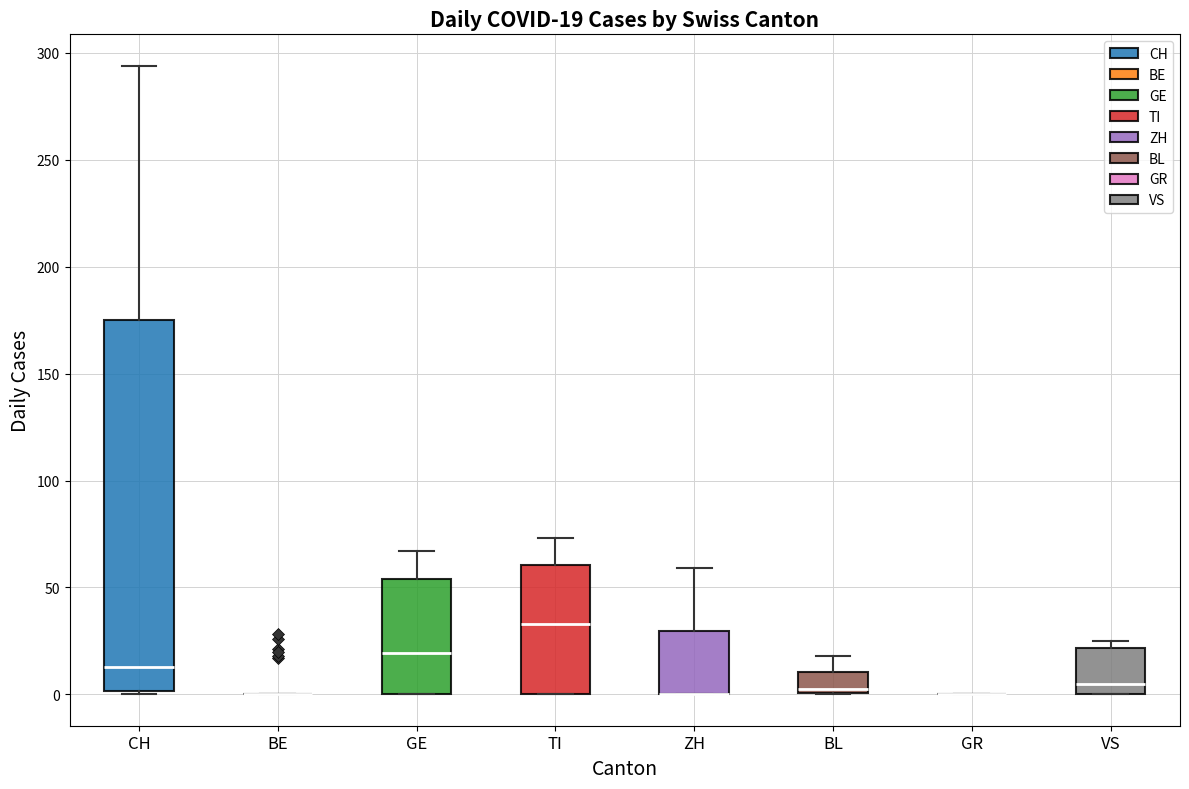

Comparing the boxes themselves (not the whiskers), which one is the tallest?

CH